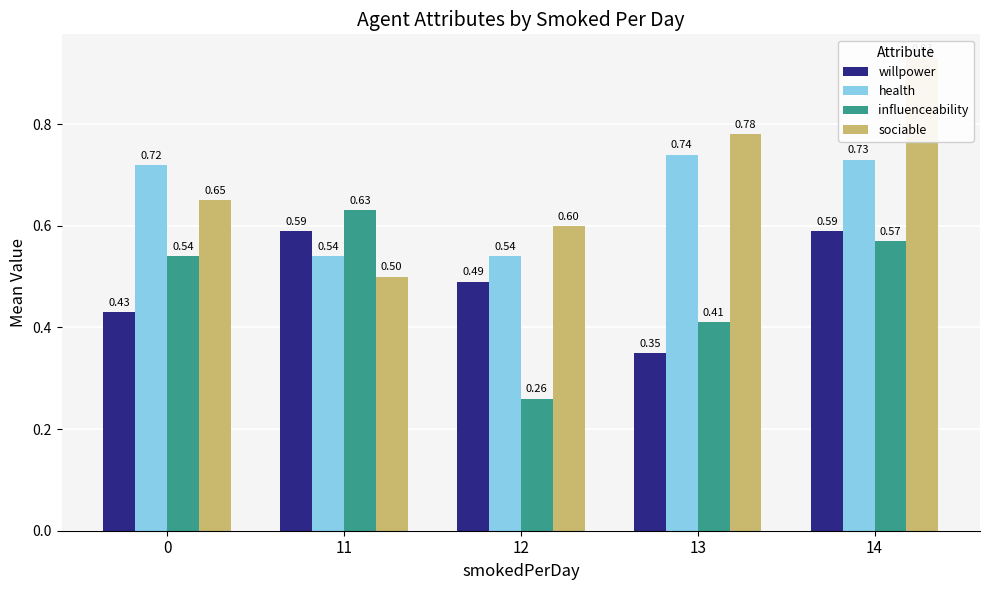

The value of health at 11 is 0.9. True or false?

False